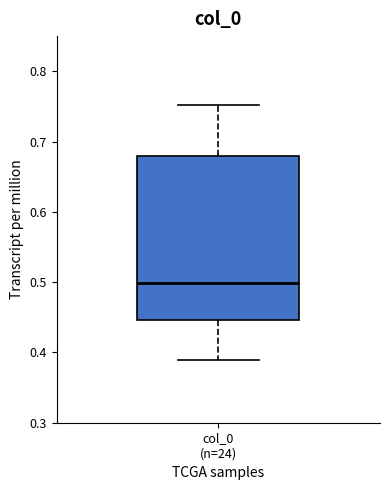

Read this box plot against the y-axis: the position of the median line, the range covered by the box, and the ends of both whiskers. The values are not printed on the chart, so give them approximately, as read against the axis.

median 0.50, box 0.45 to 0.68, whiskers 0.39 to 0.75